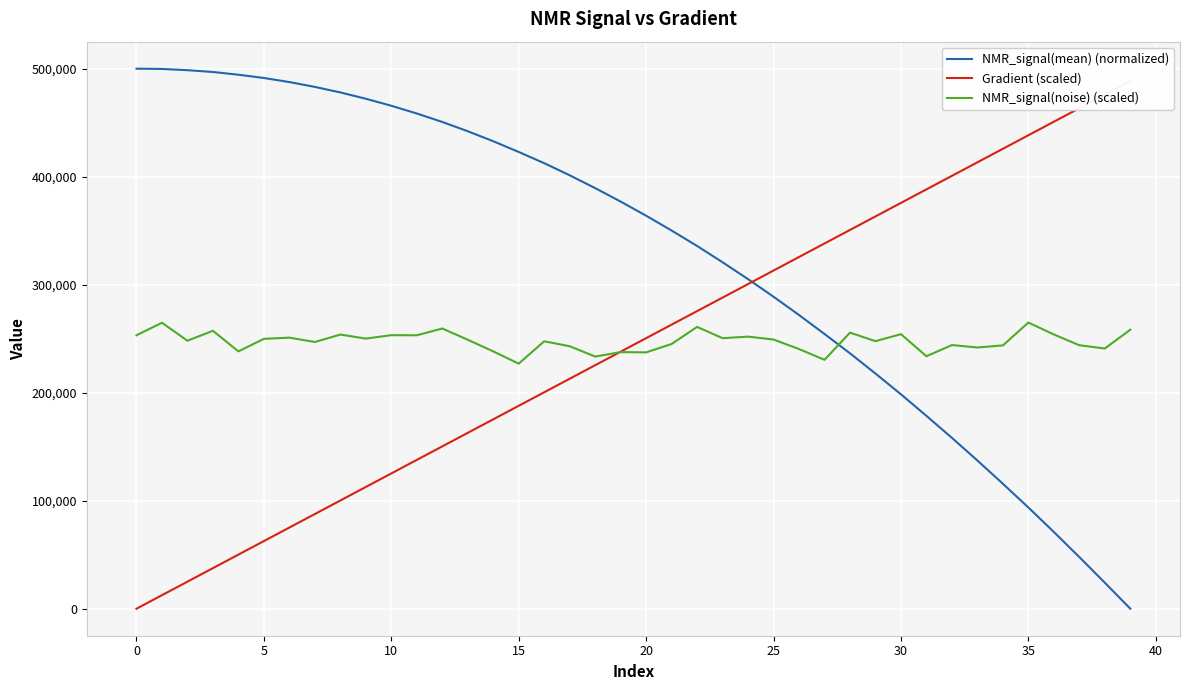

At which label does Gradient (scaled) first exceed 250489?

20